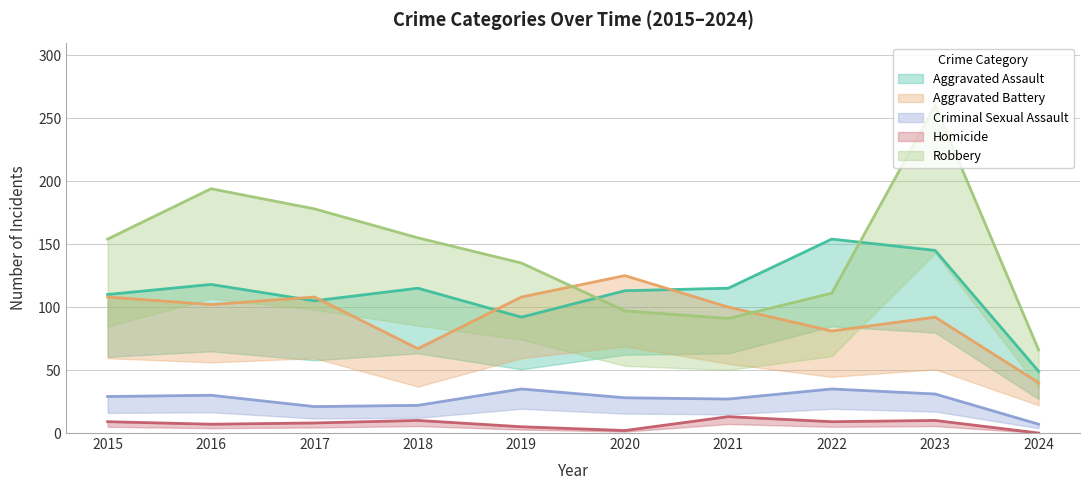

At which label is Homicide closest to 6?

2016